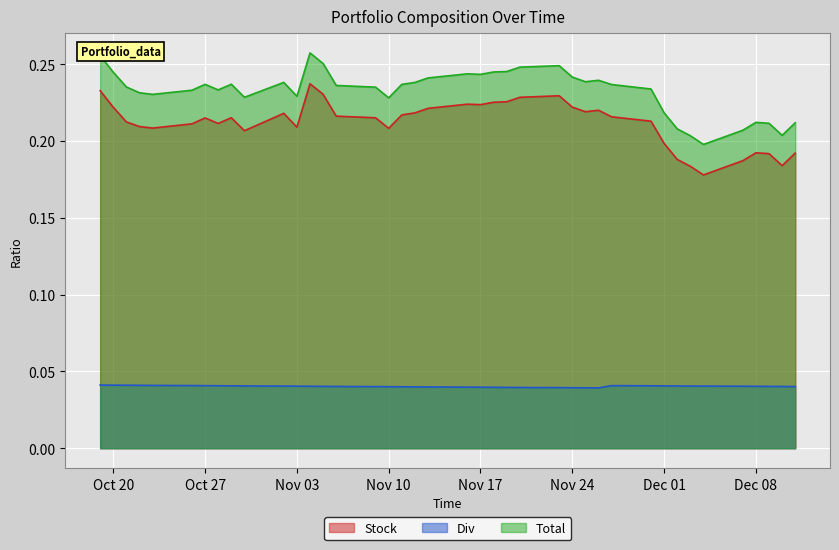

Is the value of Total at 2020-11-11 greater than the value of Div at 2020-11-04?

Yes